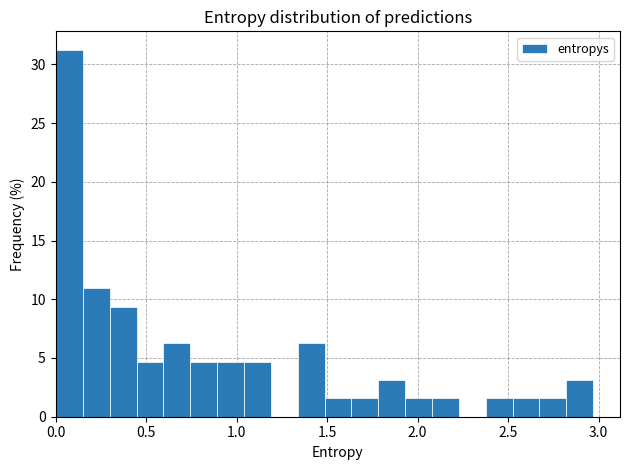

Around what value on the x-axis is the tallest bar? Give the approximate position of its centre, as read against the axis.

0.10